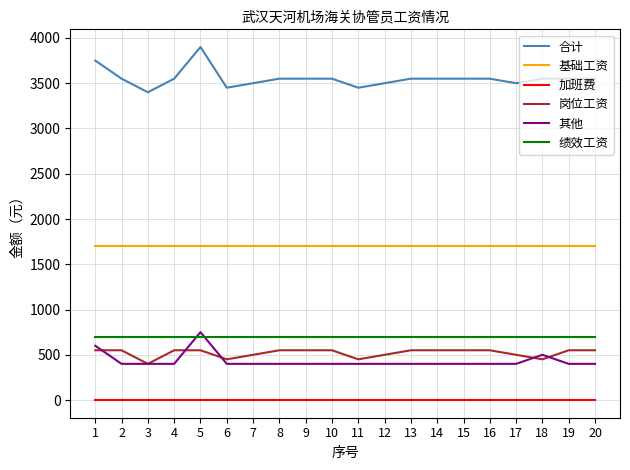

What are all the series names shown in the legend?

合计, 基础工资, 加班费, 岗位工资, 其他, 绩效工资